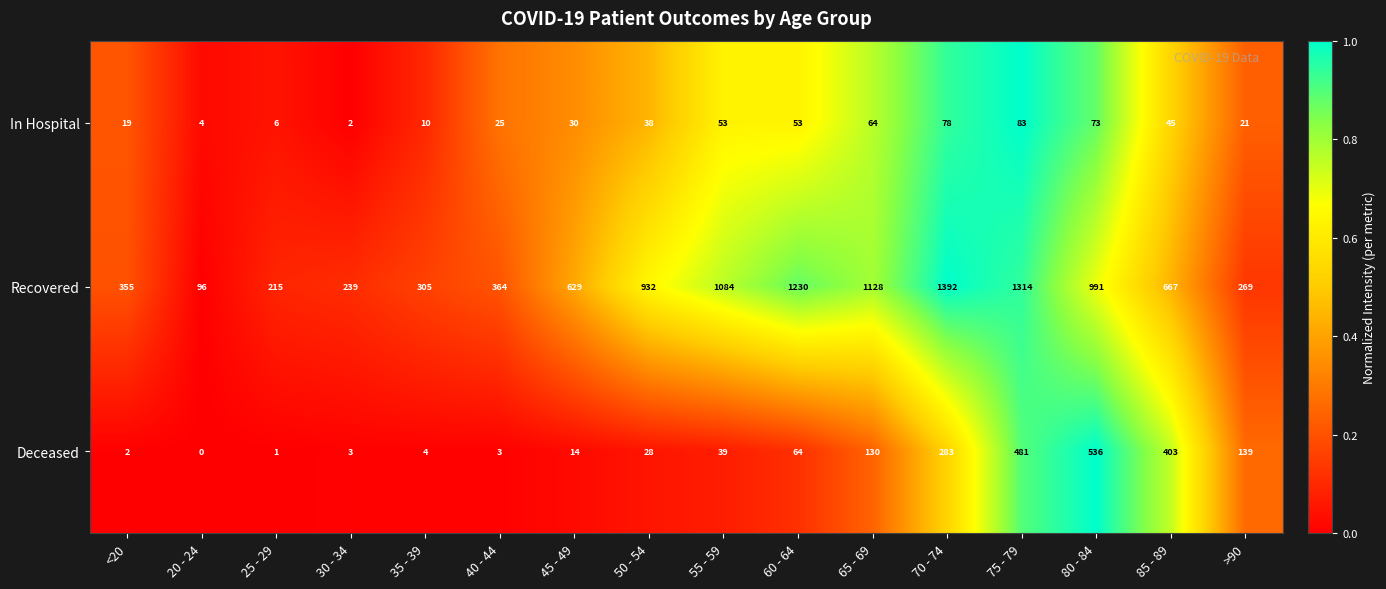

Which category has the lowest value in the Recovered series?

20 - 24